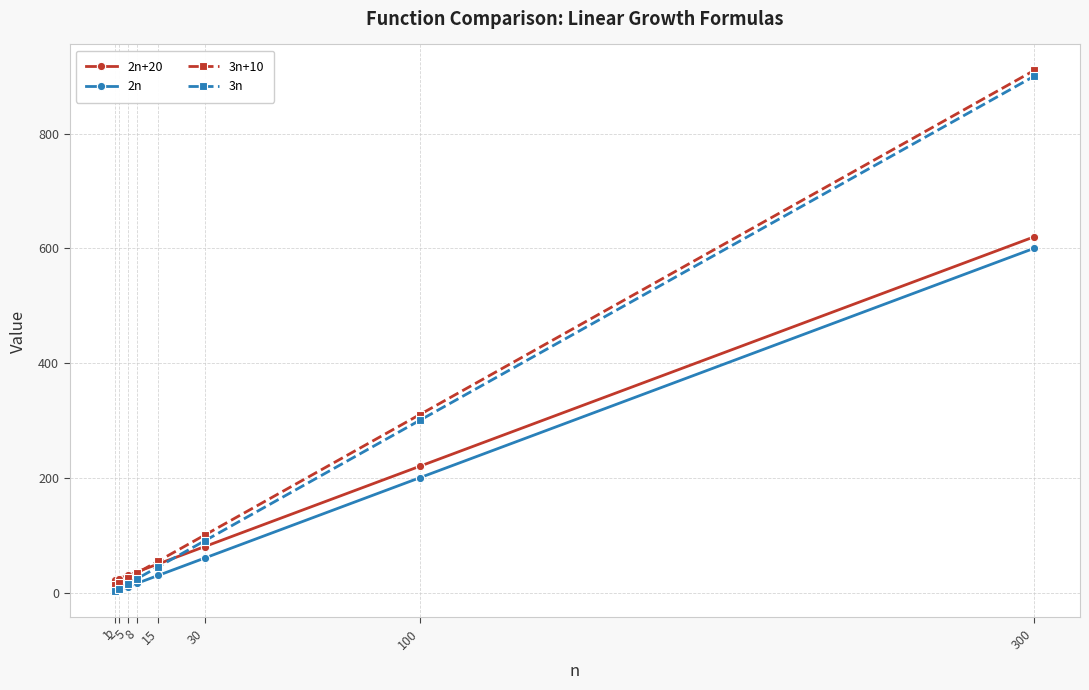

Rank the categories by 2n value from lowest to highest.

1, 2, 5, 8, 15, 30, 100, 300